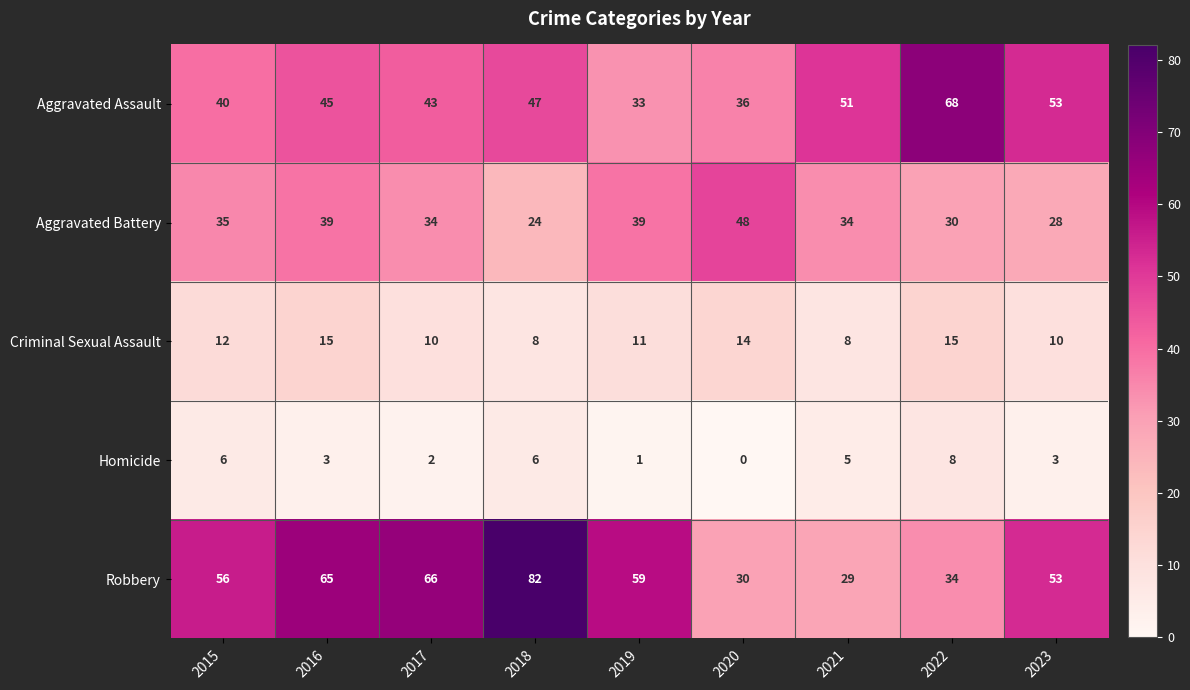

What is the average value of the Criminal Sexual Assault series?

11